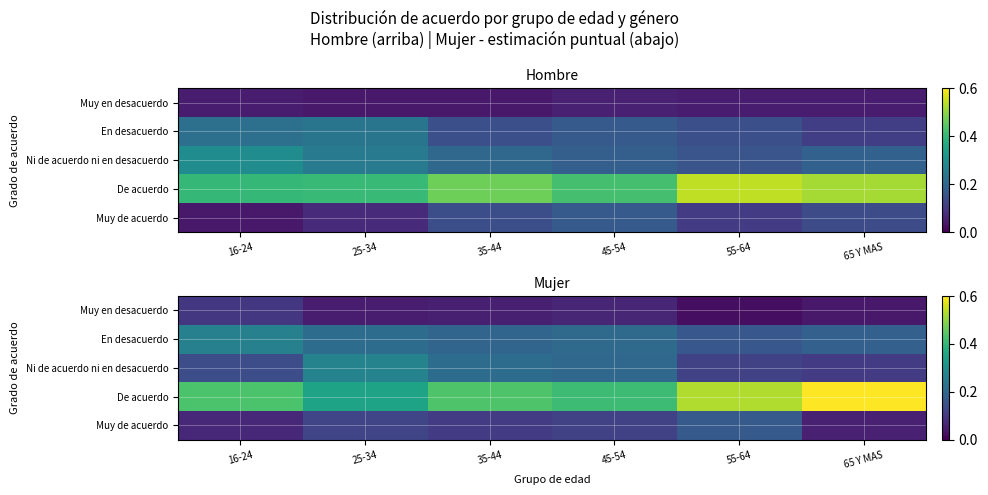

How many Ni de acuerdo ni en desacuerdo values are between 0 and 1?

6